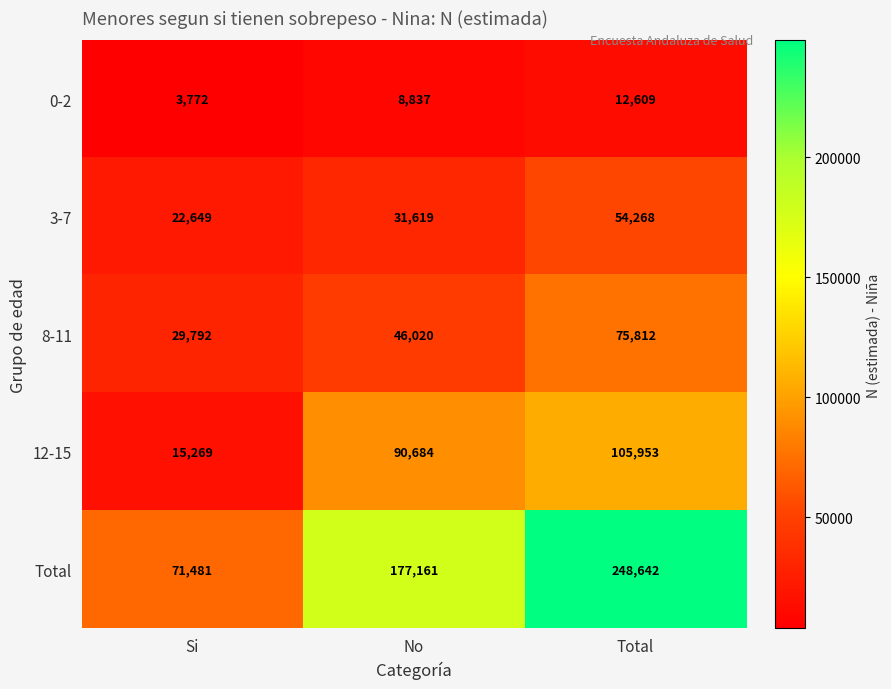

Reading right to left, extract all data points from this chart.

0-2: 12609	8837	3772
3-7: 54268	31619	22649
8-11: 75812	46020	29792
12-15: 105953	90684	15269
Total: 248642	177161	71481